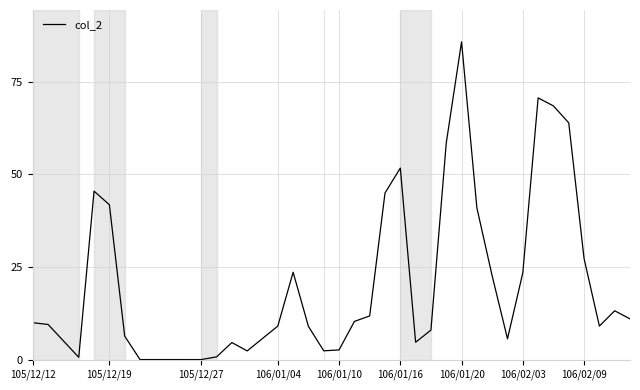

What is the smallest value displayed?

0.1